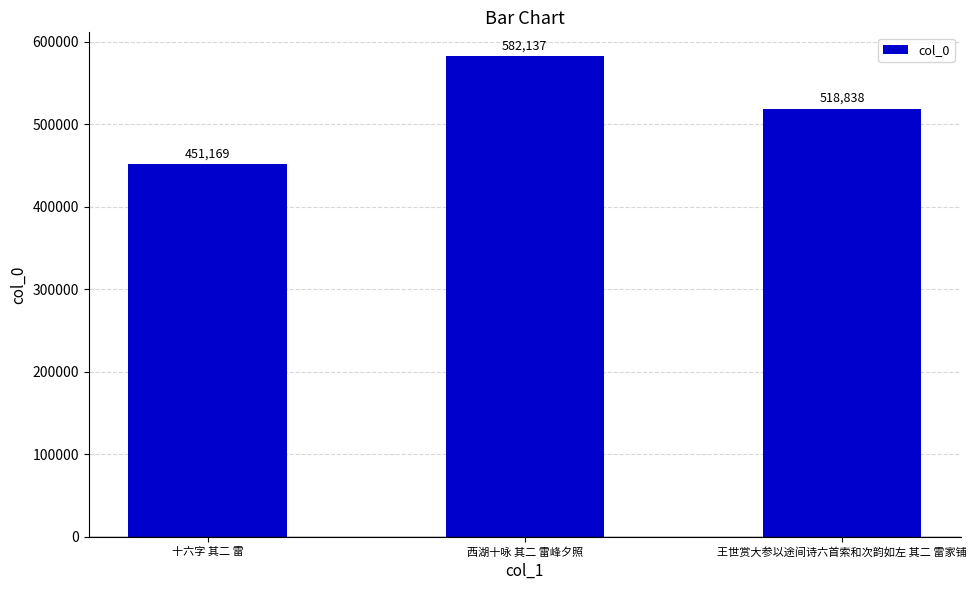

What position from the left is 十六字 其二 雷?

1